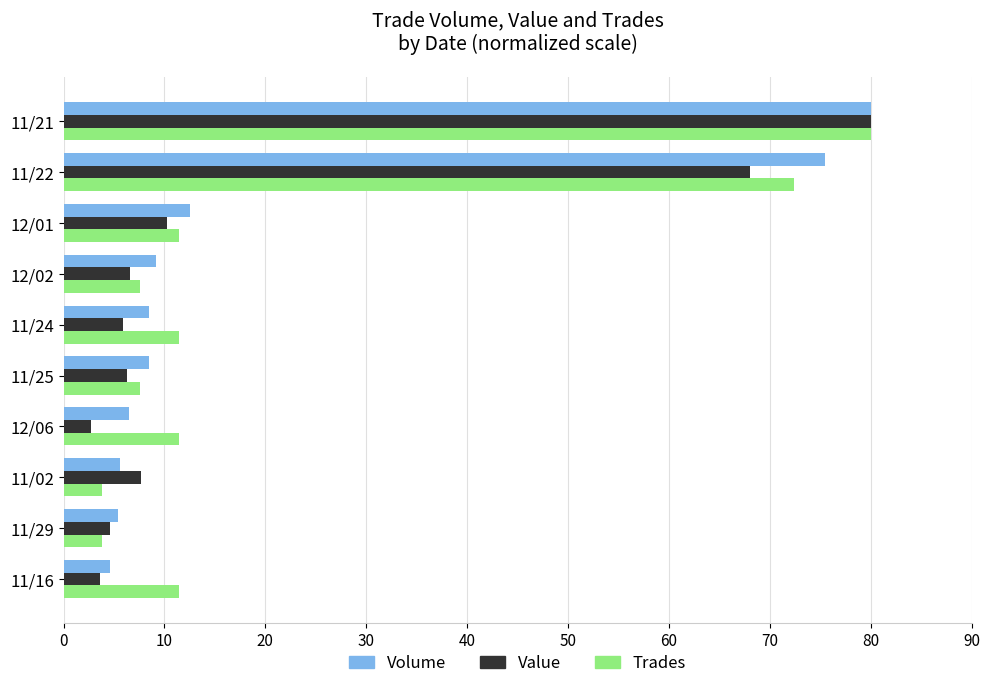

The value of Trades at 12/06 is 2.9. True or false?

False